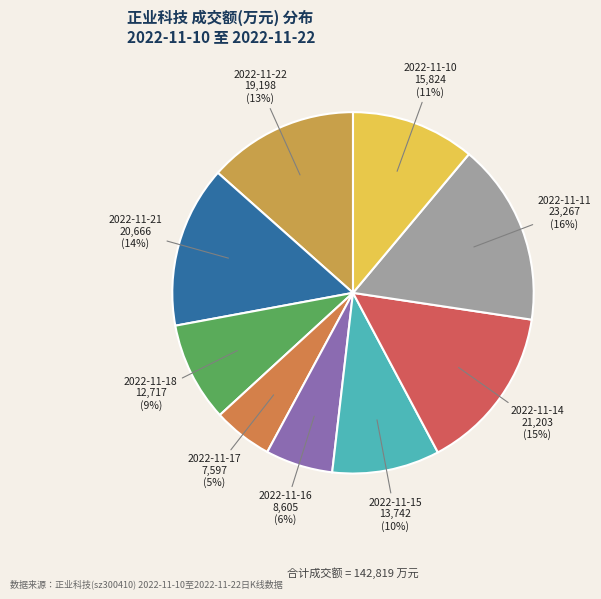

Count the number of slices in the pie.

9